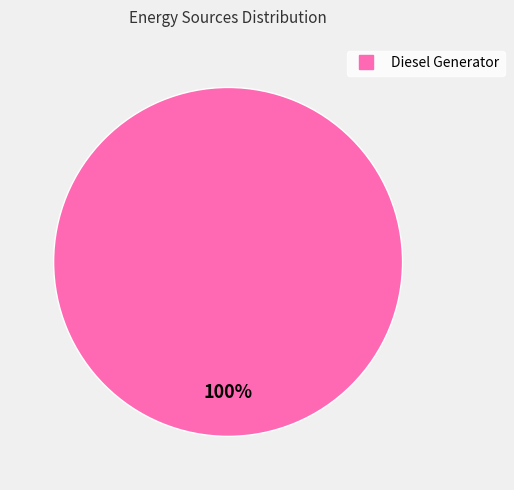

Is there any slice that represents more than half of the pie?

Yes